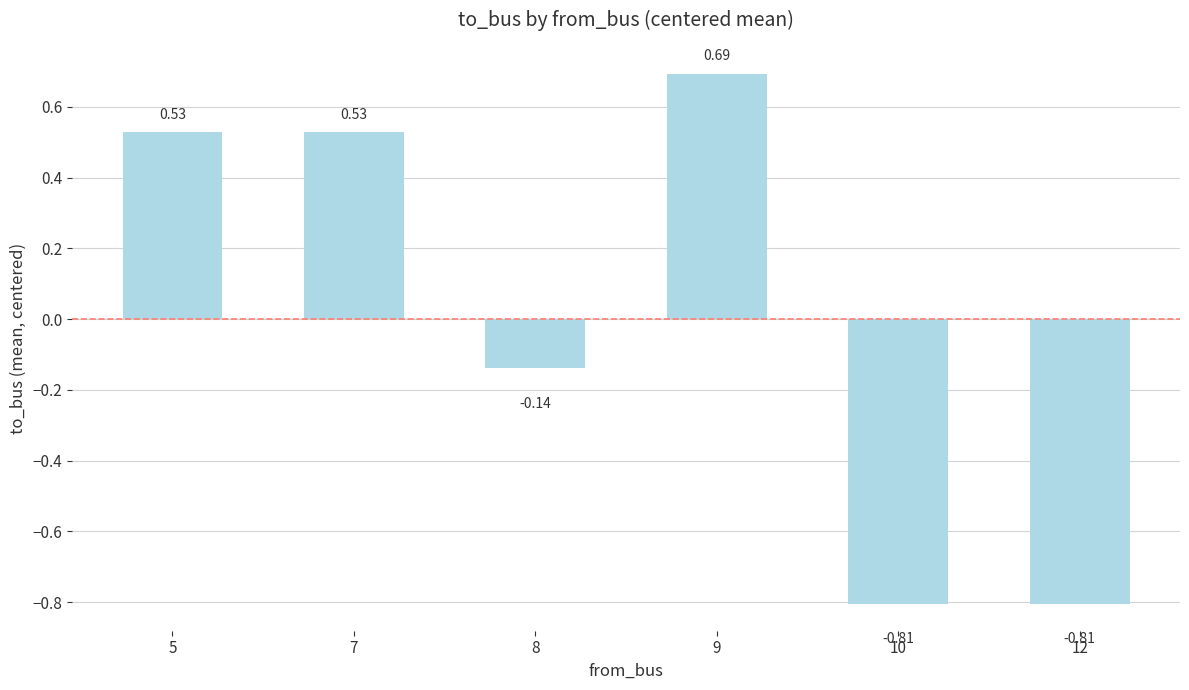

Are the bars horizontal?

No